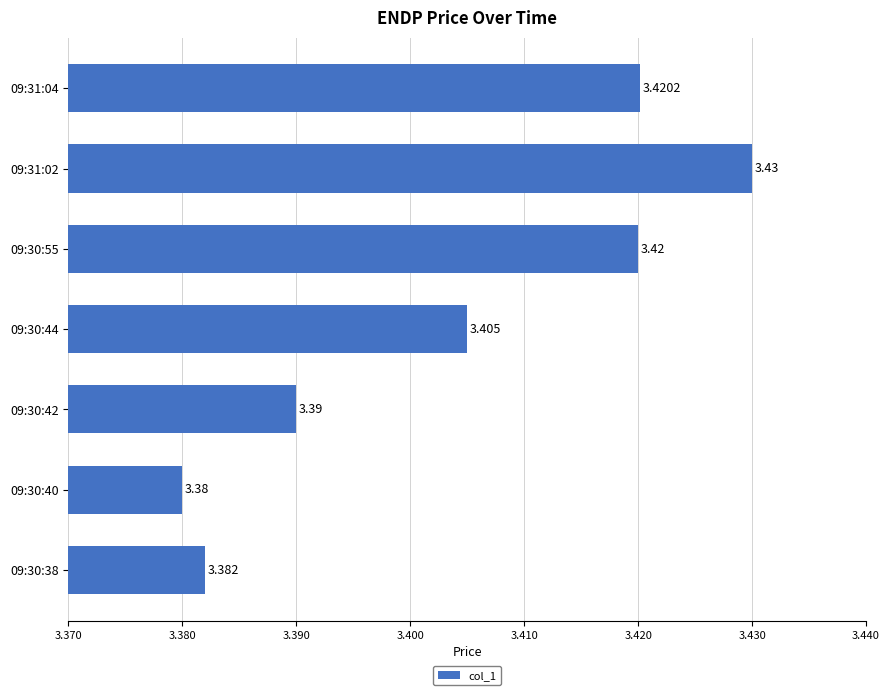

Does the chart contain stacked bars?

No